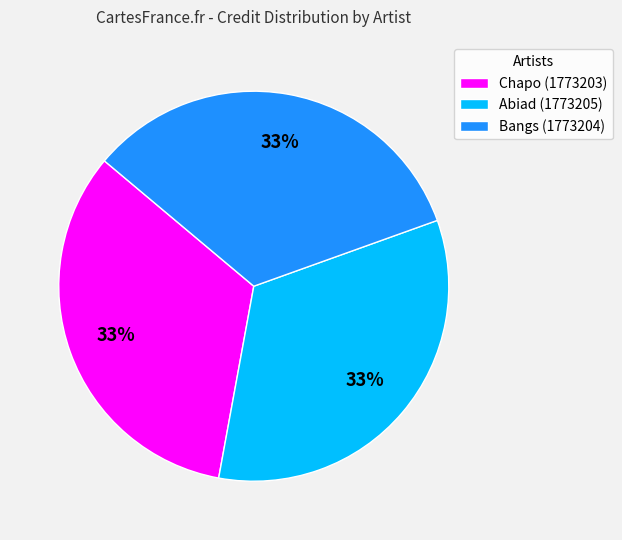

Do Abiad (1773205) and Chapo (1773203) together represent more than half of the pie?

Yes